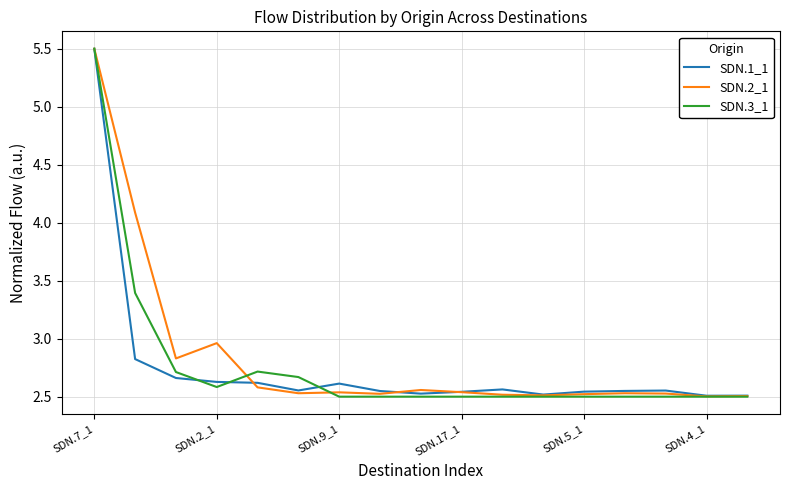

Which series has the widest spread of values?

SDN.3_1